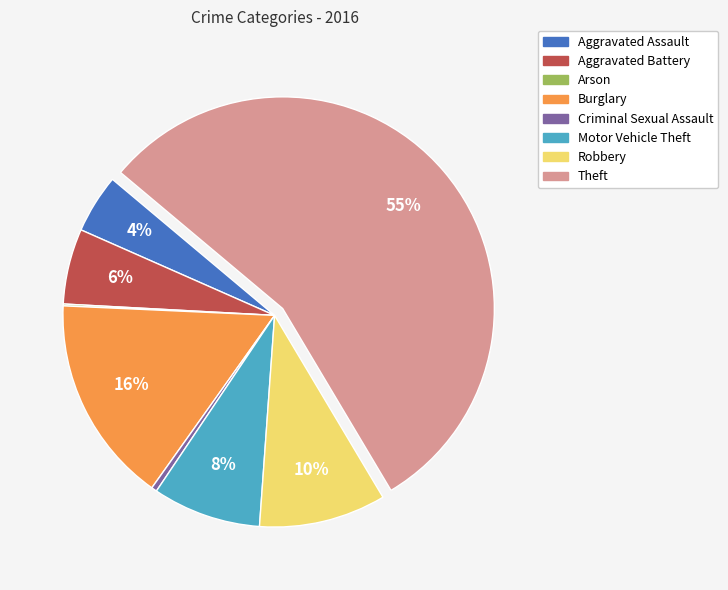

To the nearest percent, what portion does Aggravated Battery represent?

6%